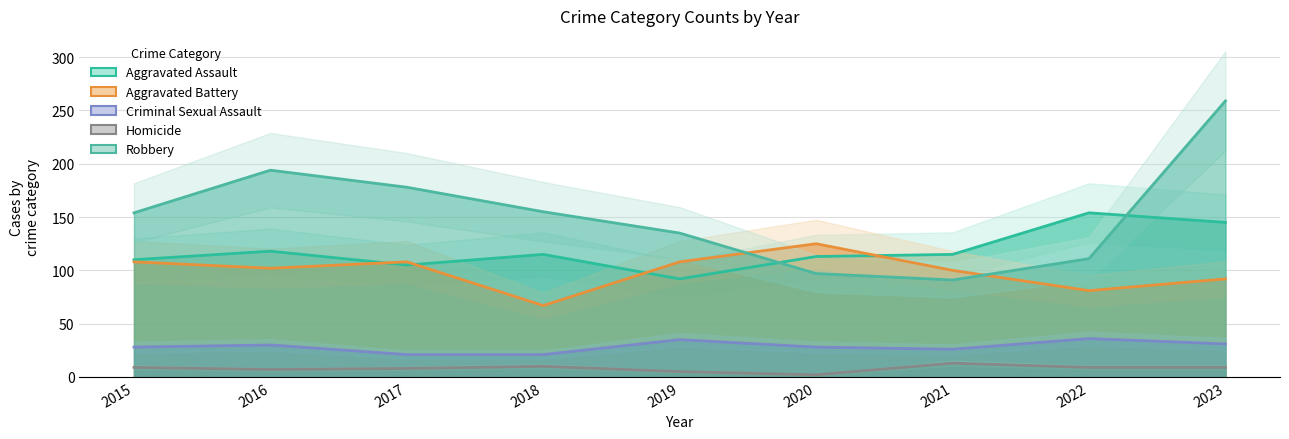

What is the sum of the Homicide values at 2017 and 2022?

17